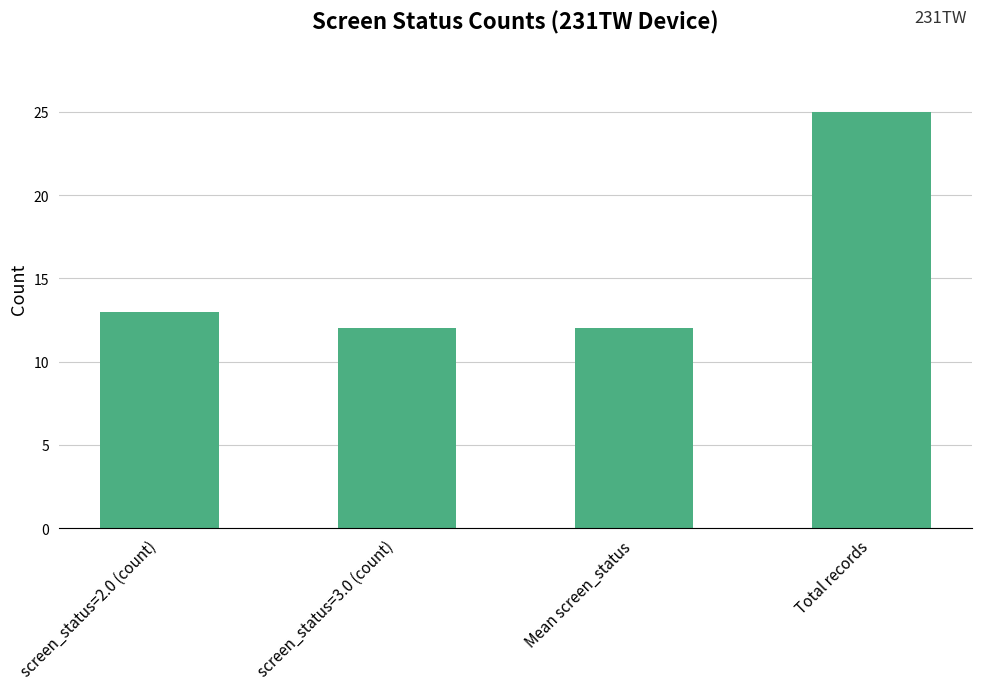

At which category does the chart reach its peak across all series?

Total records